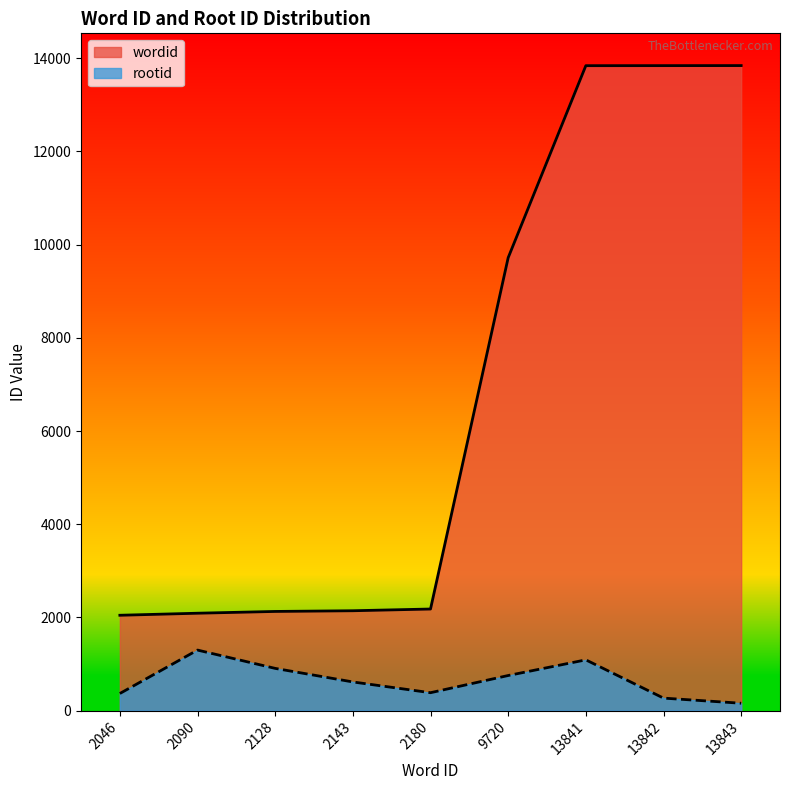

What is the maximum value for wordid?

13843